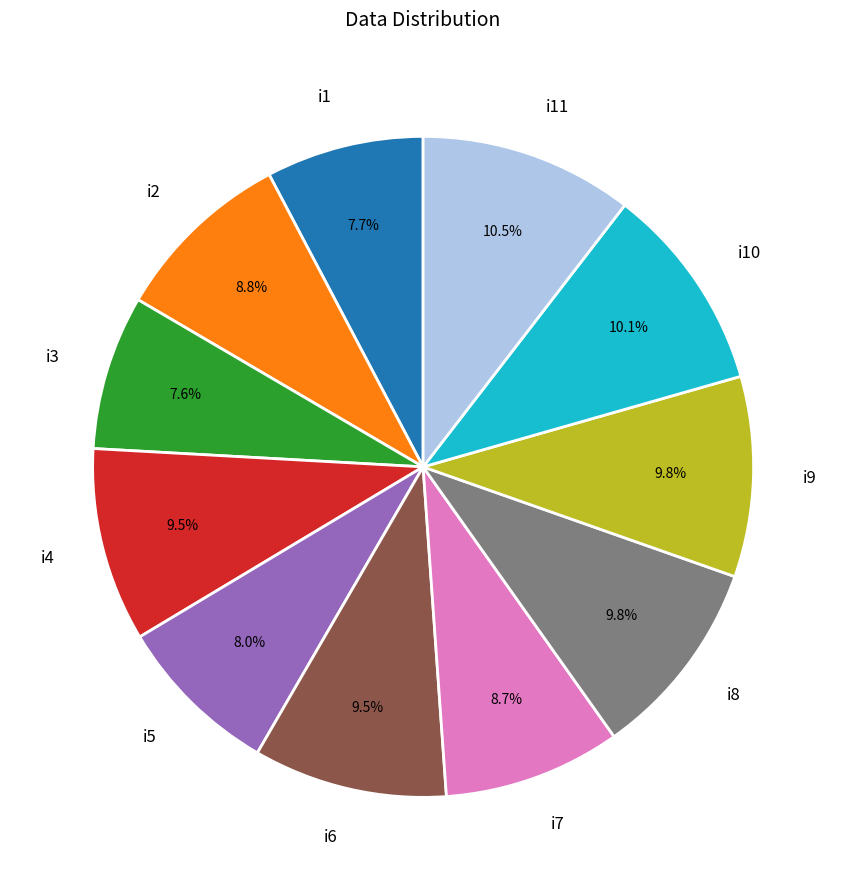

Combined, what portion of the pie is i4 and i10?

19.6%